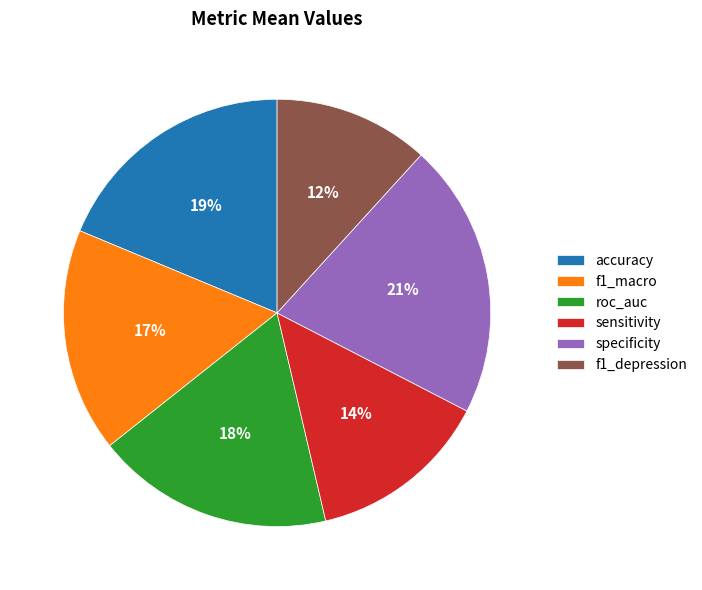

To the nearest percent, what portion does sensitivity represent?

14%